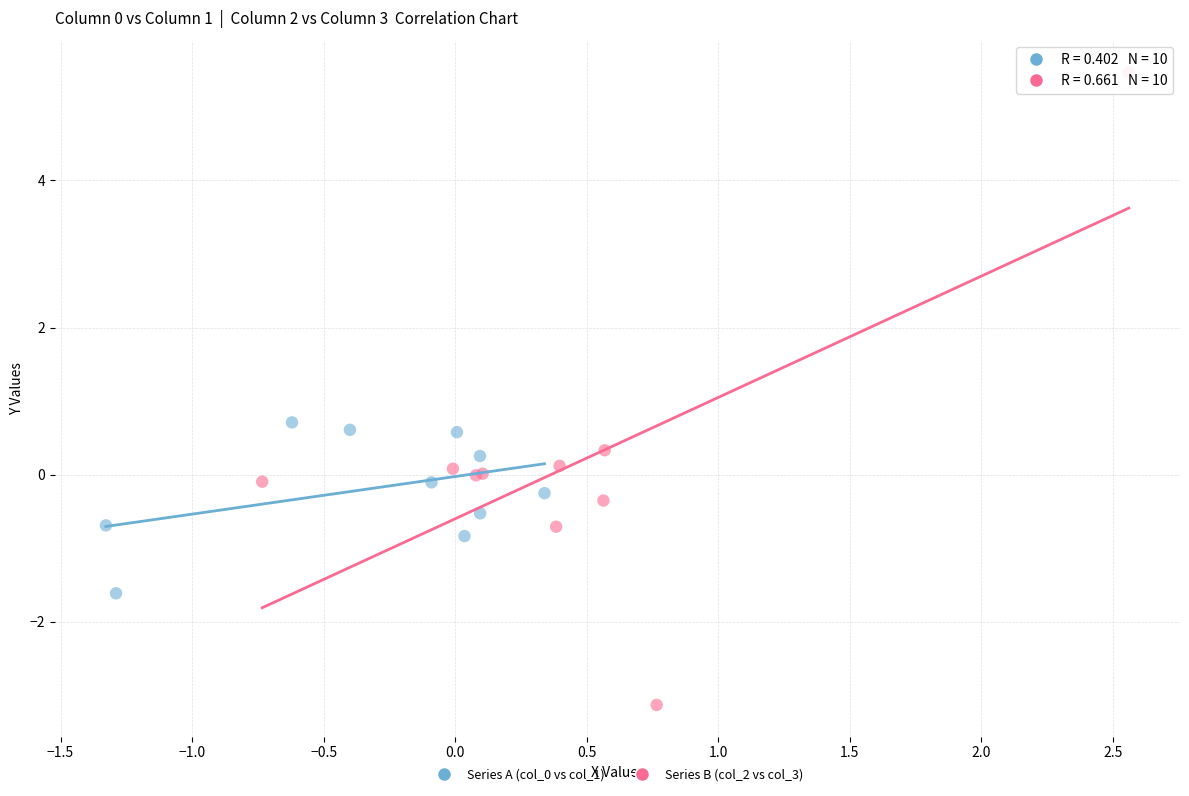

Which series has the widest spread of Y values?

Series B (col_2 vs col_3)